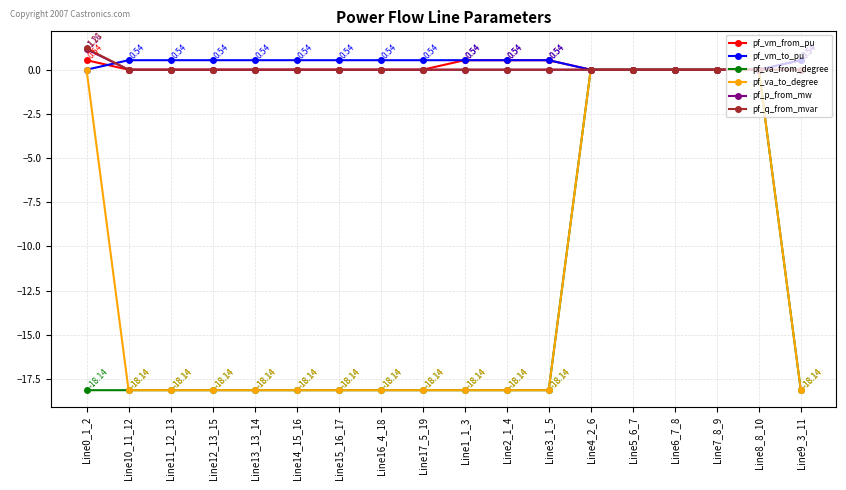

The pf_va_from_degree series shows 0.0 at Line6_7_8. True or false?

True